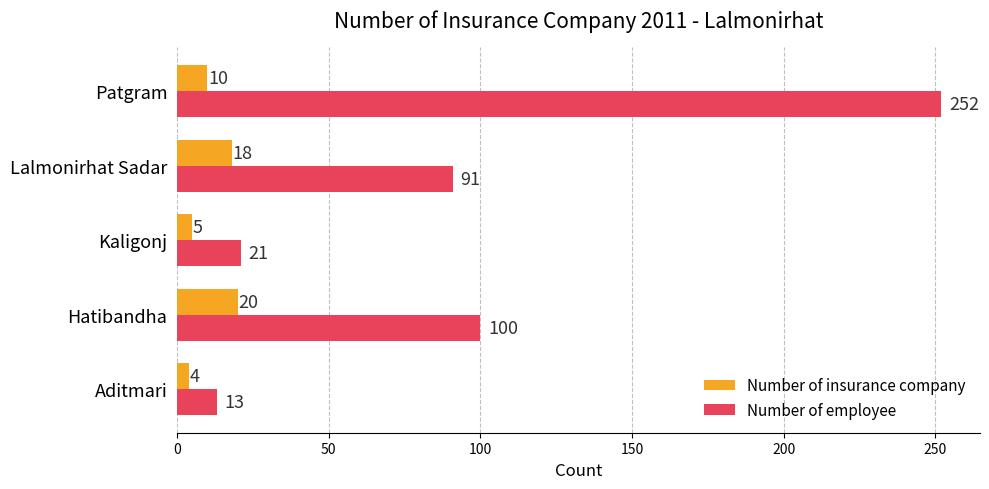

Is the value of Number of employee at Aditmari greater than the value of Number of insurance company at Patgram?

Yes